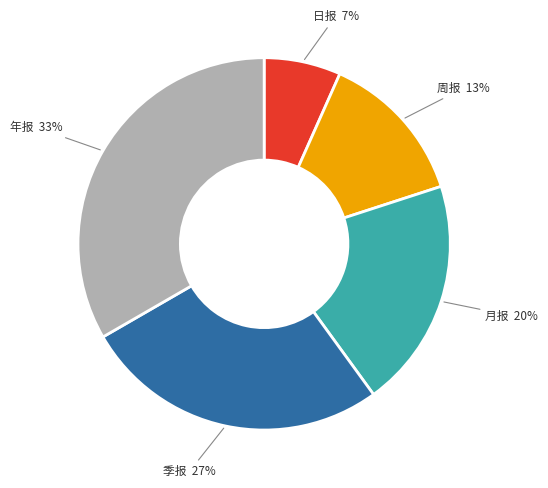

To the nearest percent, what is the combined percentage of 月报 and 日报?

27%